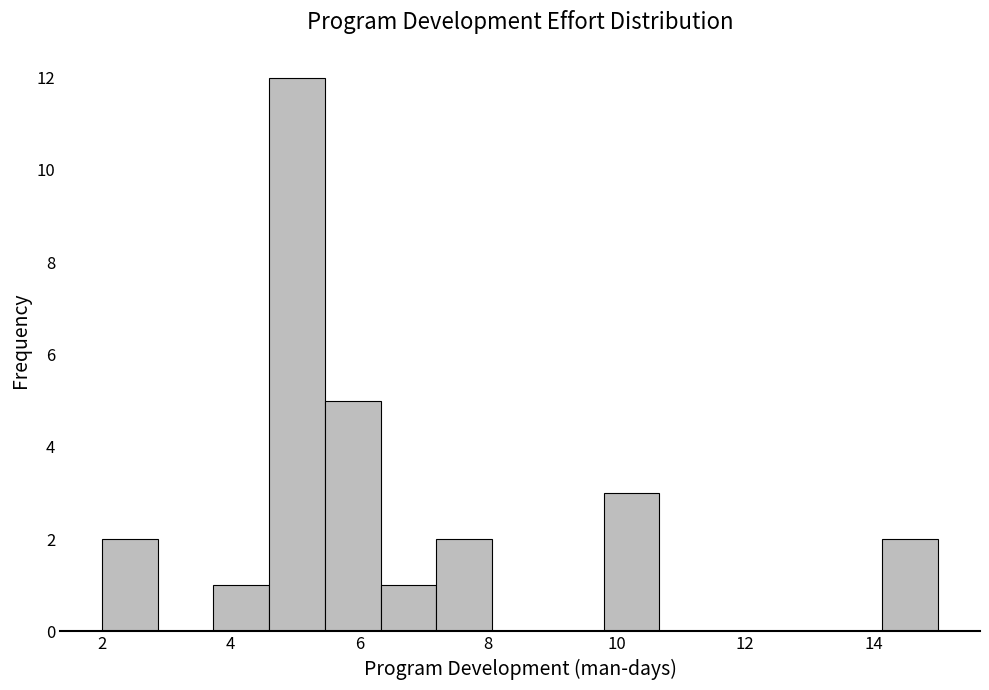

Reading left to right, list every bar in this chart as the range it spans on the x-axis followed by its height. Neither the bar edges nor the heights are printed on the chart, so give them approximately, as read against the axes.

2.0 to 2.8: 2
2.8 to 3.8: 0
3.8 to 4.6: 1
4.6 to 5.4: 12
5.4 to 6.4: 5
6.4 to 7.2: 1
7.2 to 8.0: 2
8.0 to 9.0: 0
9.0 to 9.8: 0
9.8 to 10.6: 3
10.6 to 11.6: 0
11.6 to 12.4: 0
12.4 to 13.2: 0
13.2 to 14.2: 0
14.2 to 15.0: 2